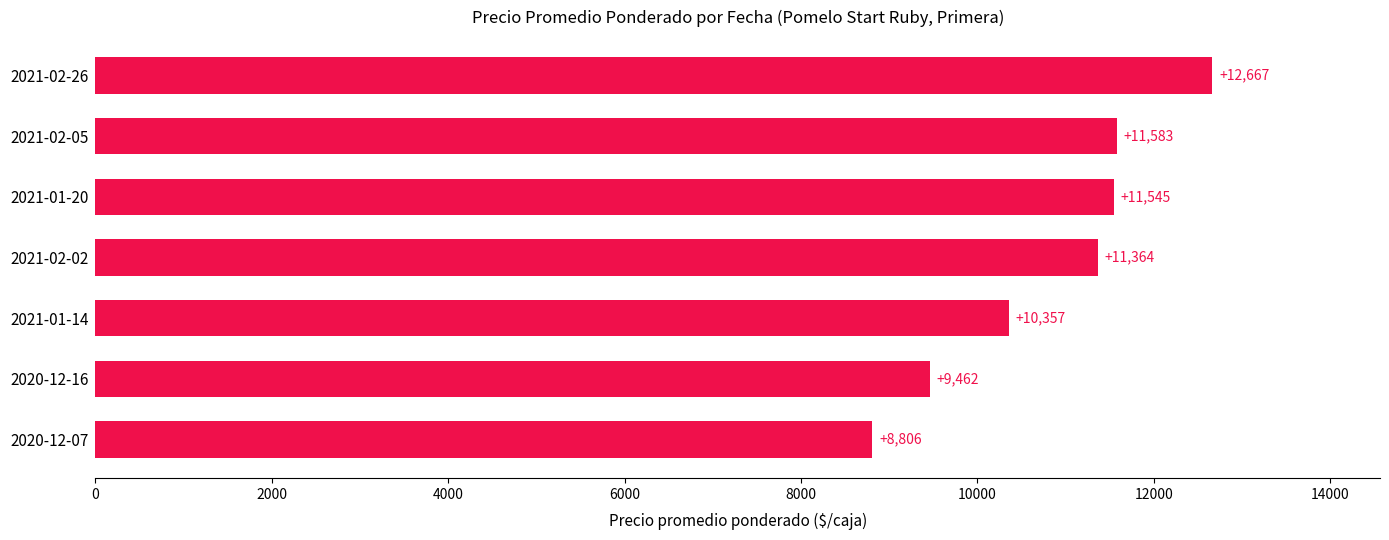

What is the sum of all values?

75784